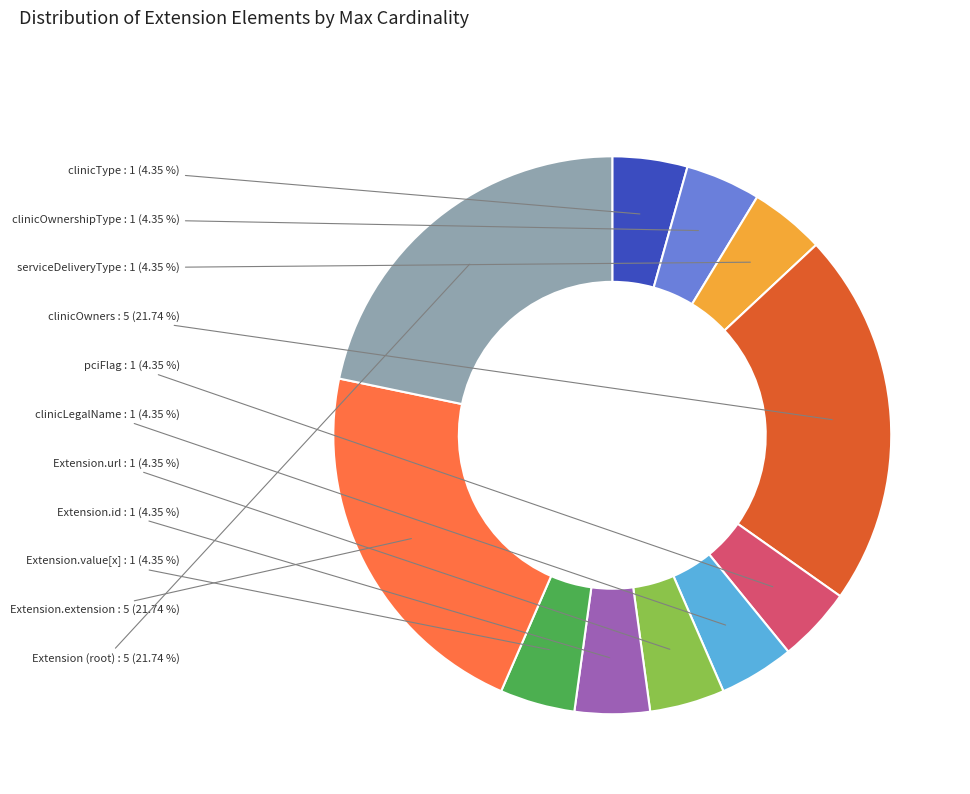

Is there any slice that represents more than half of the pie?

No